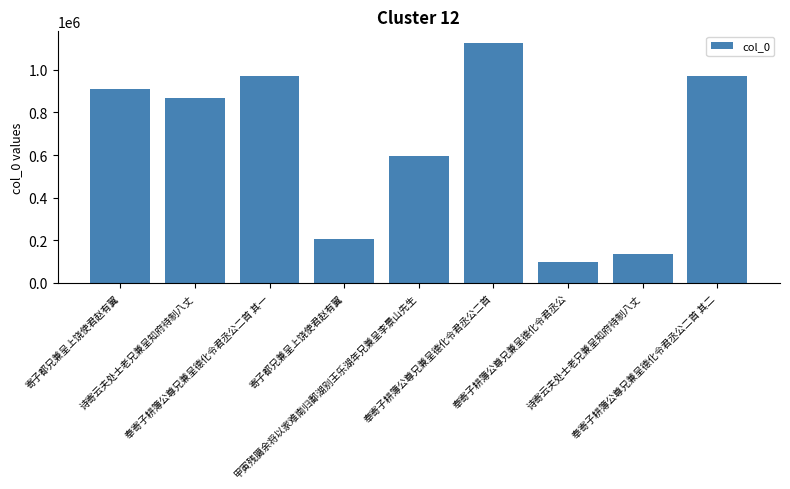

How many bars are there in total?

9